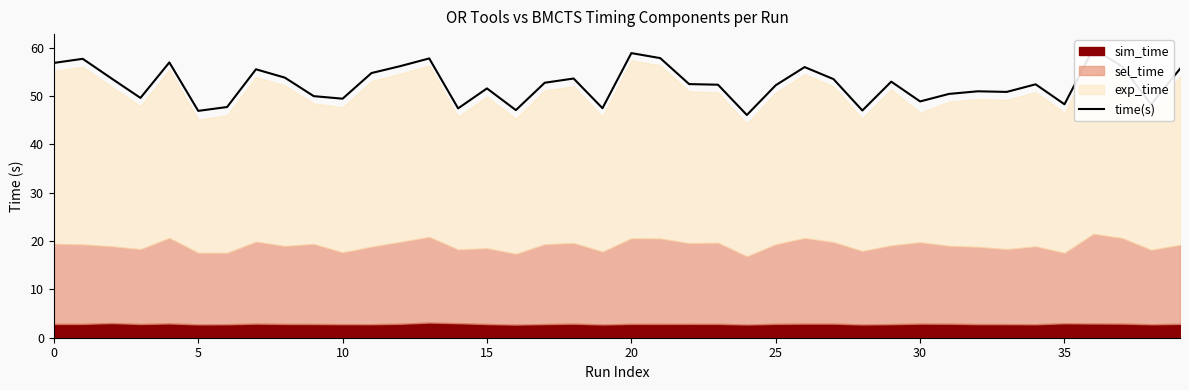

True or false: there are more than 2 points higher than both neighbors.

True